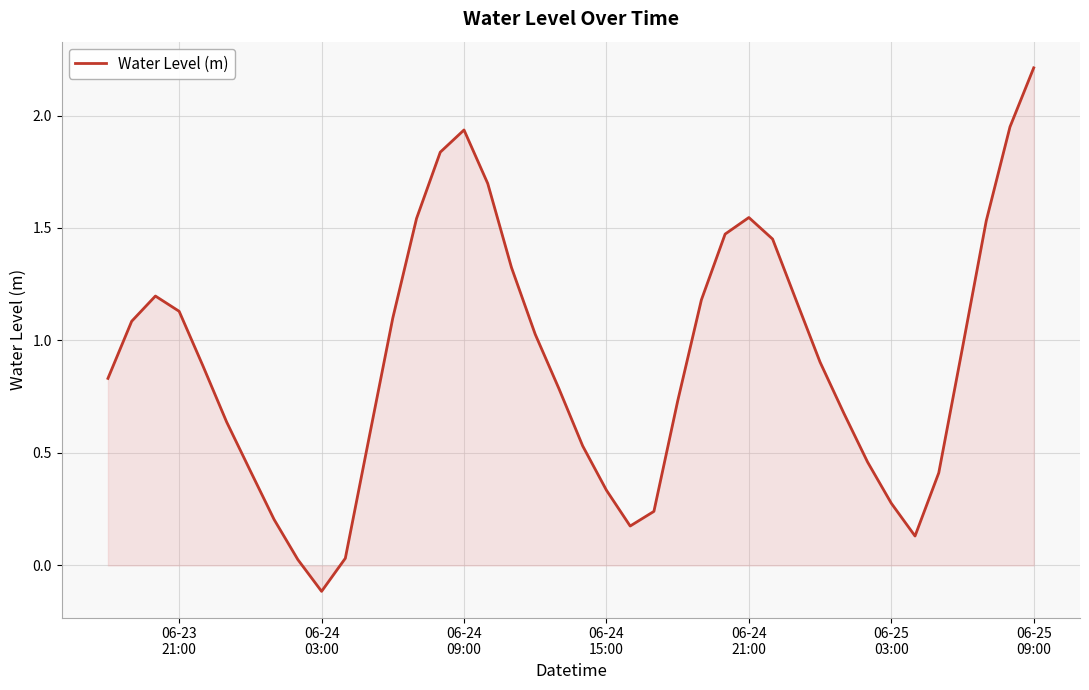

What is the difference between the maximum and minimum values?

2.3